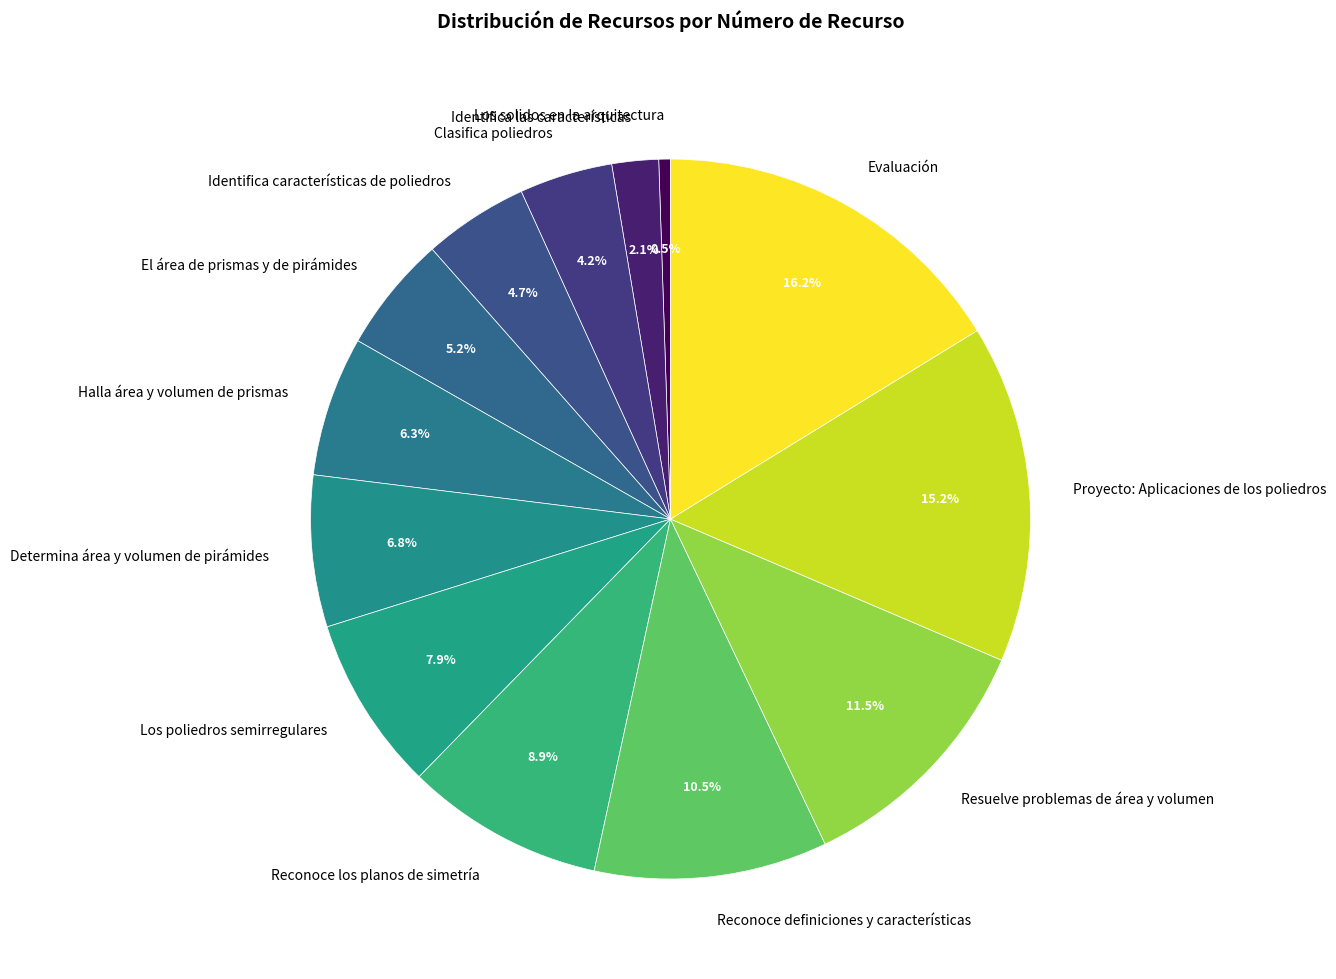

Between Proyecto: Aplicaciones de los poliedros and Identifica las características, which is larger?

Proyecto: Aplicaciones de los poliedros